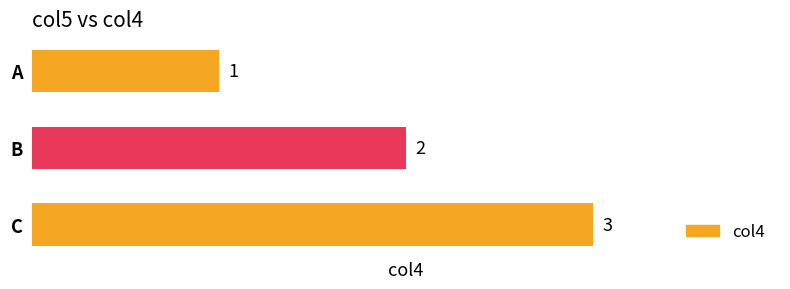

What is the greatest value displayed?

3